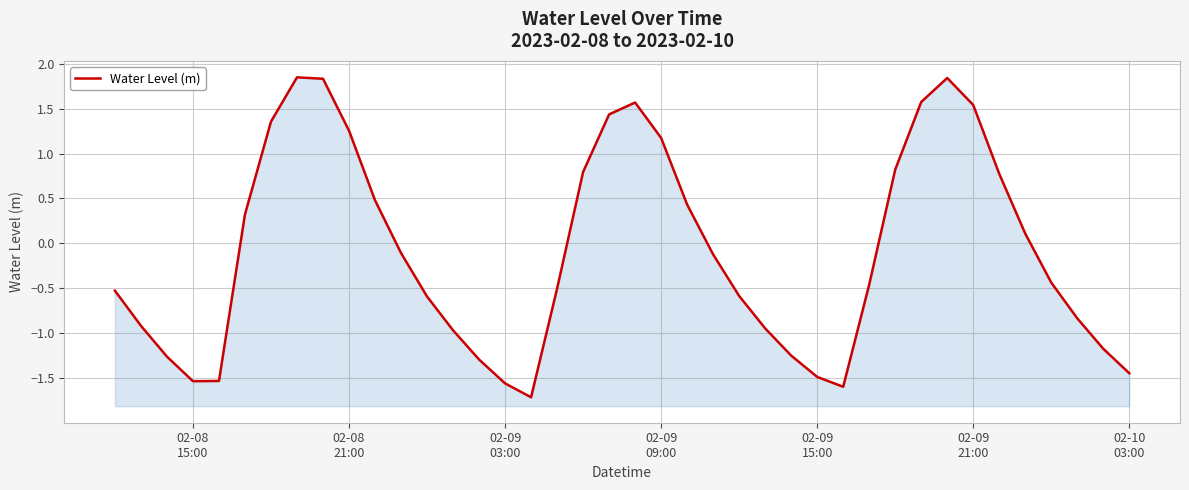

Reading left to right, what are all the values shown in this chart?

-0.5	-0.9	-1.3	-1.5	-1.5	0.3	1.4	1.8	1.8	1.3	0.5	-0.1	-0.6	-1.0	-1.3	-1.6	-1.7	-0.5	0.8	1.4	1.6	1.2	0.4	-0.1	-0.6	-0.9	-1.2	-1.5	-1.6	-0.5	0.8	1.6	1.8	1.5	0.8	0.1	-0.4	-0.8	-1.2	-1.4